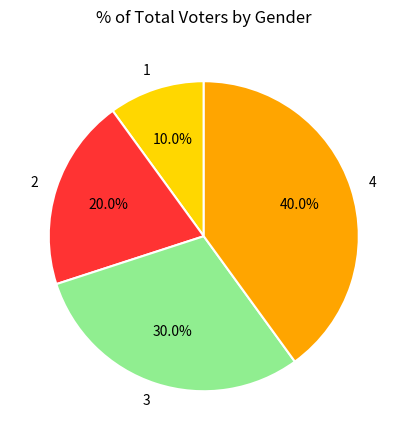

Rank the categories by value from highest to lowest.

4, 3, 2, 1